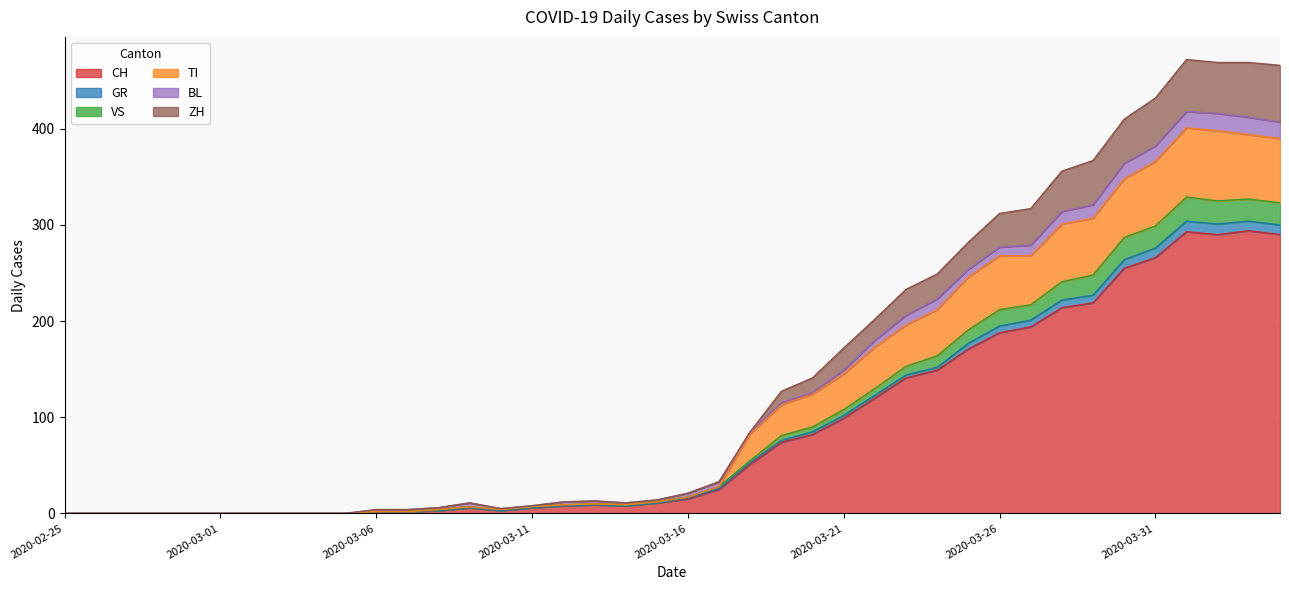

What is the highest value of the CH series?

294